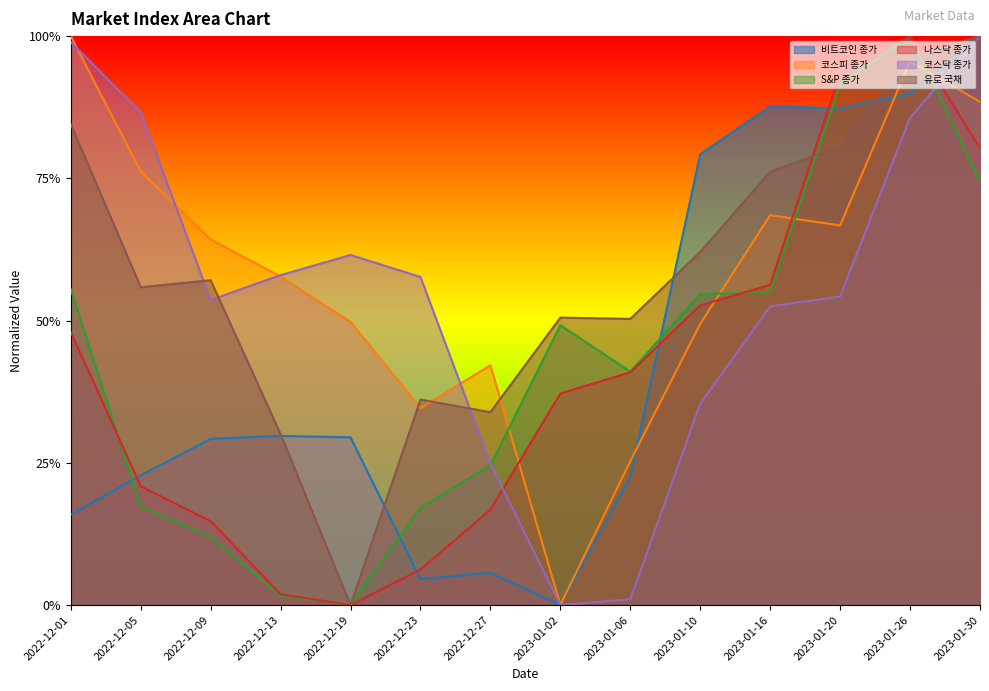

What is the approximate value of 나스닥 종가 at 2022-12-05?

0.2